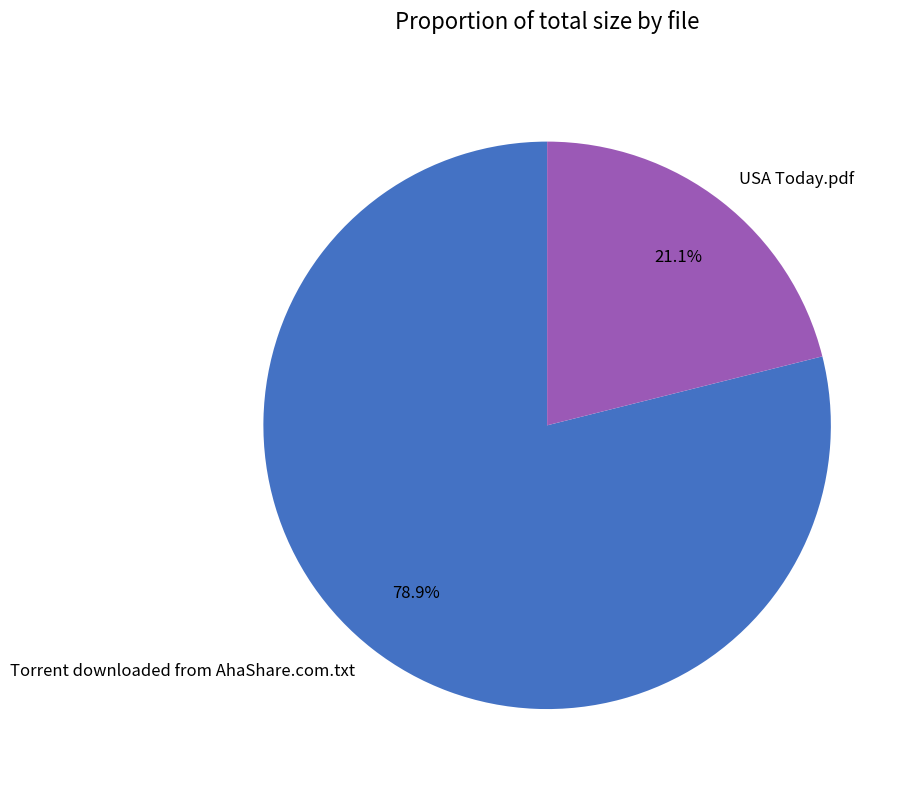

Which slice is the largest?

Torrent downloaded from AhaShare.com.txt